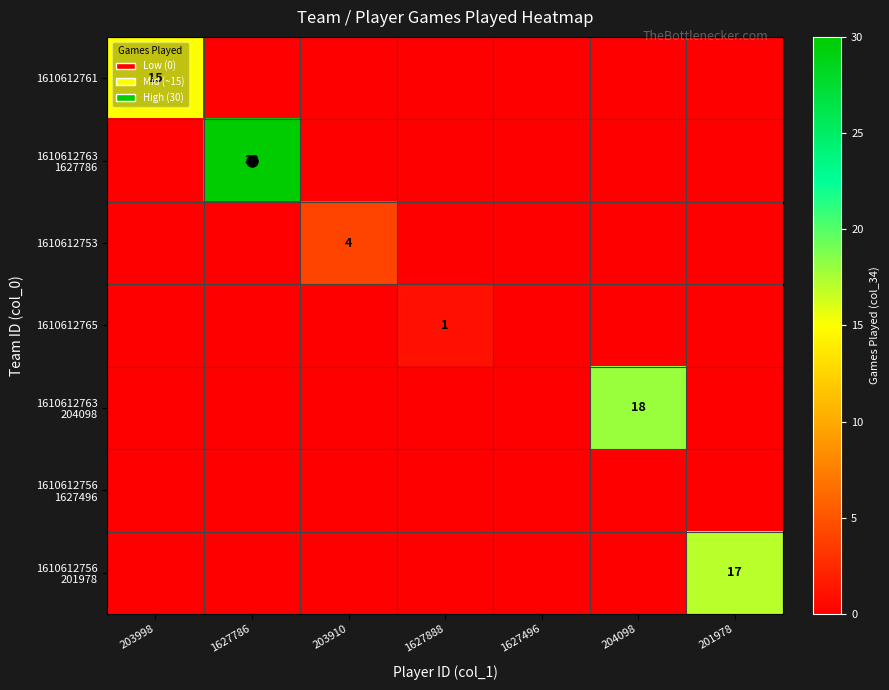

The value of 1610612763 204098 at 203910 is 0. True or false?

True